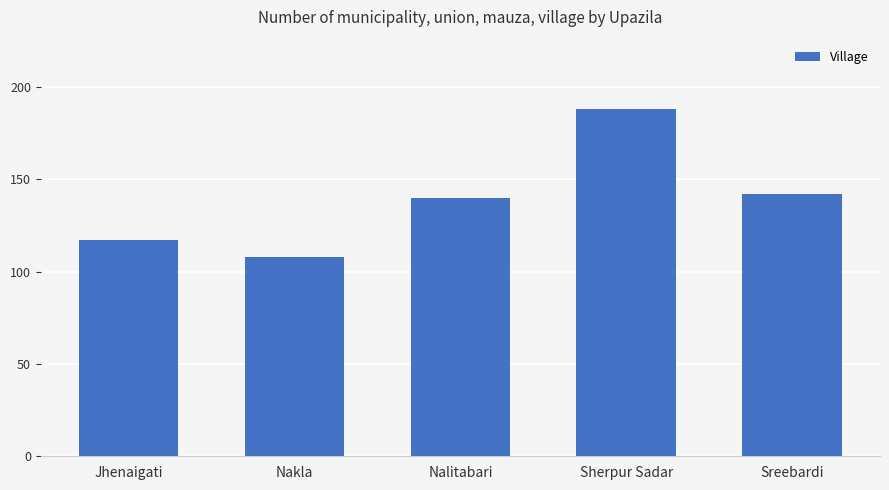

What is the label of the 5th bar from the left?

Sreebardi